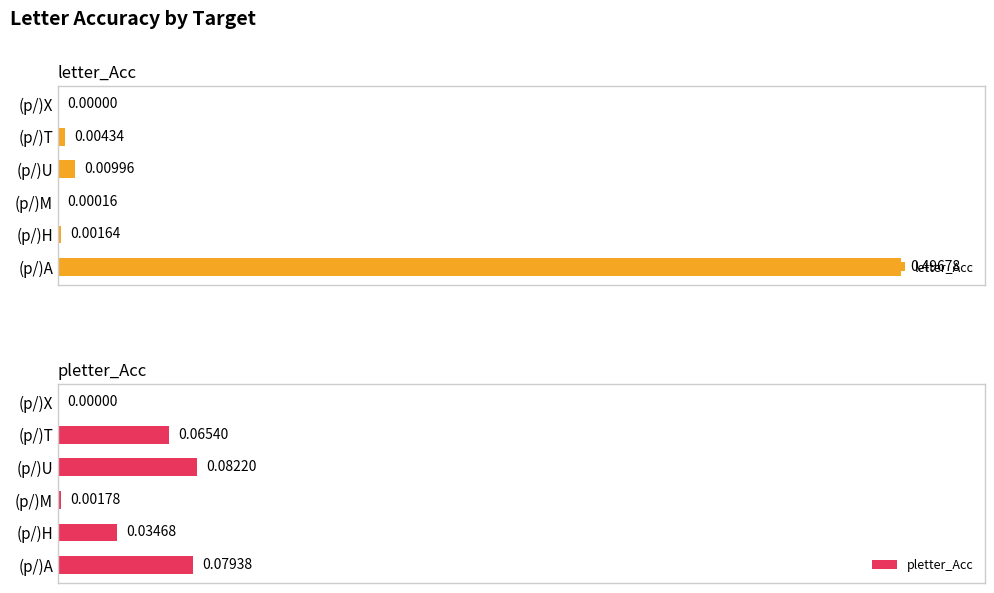

How many categories are shown in the chart?

6